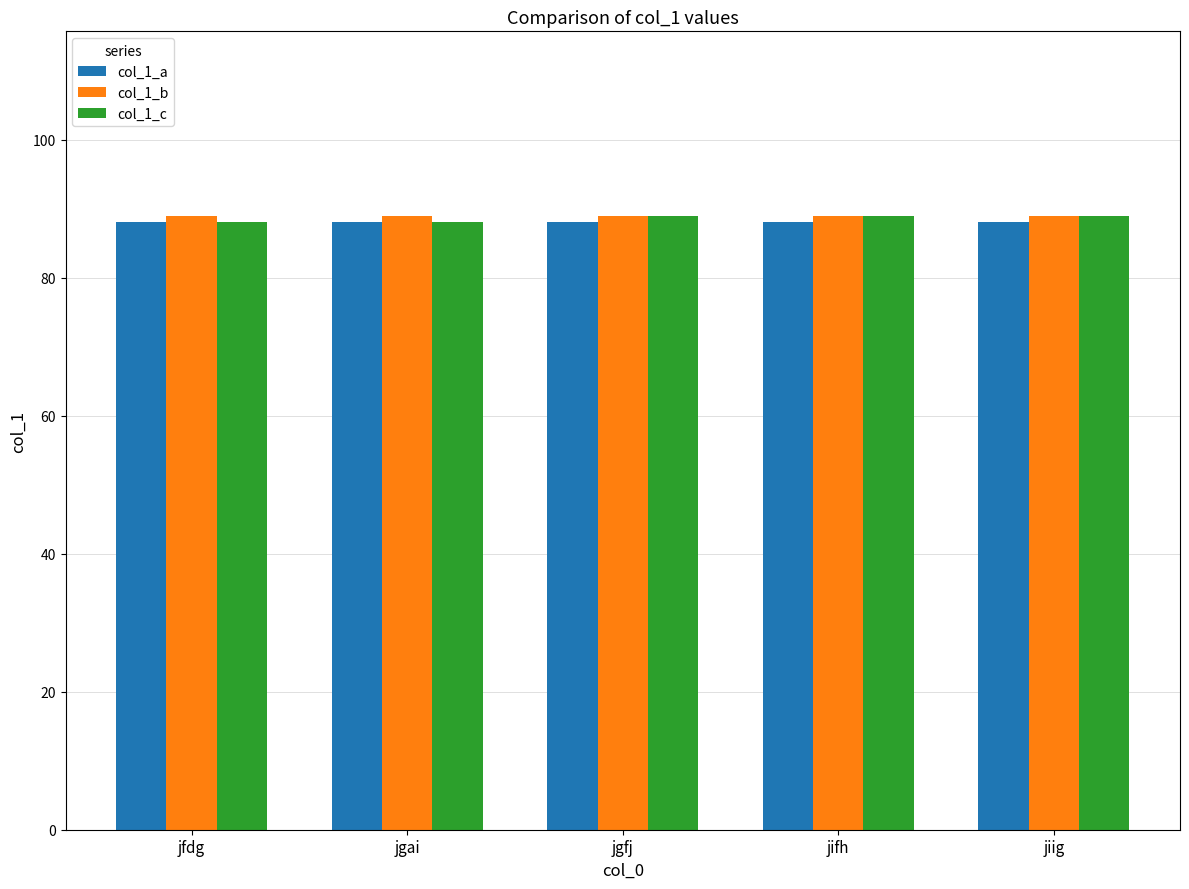

What is the total value across all series at jfdg?

265